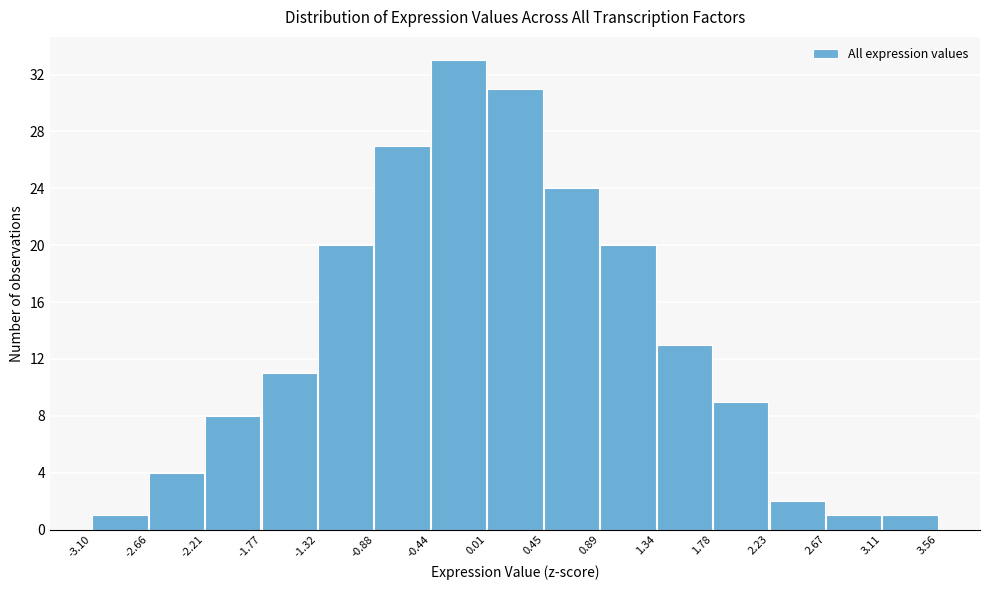

Reading left to right, transcribe this chart: for each bar, give the range it covers on the x-axis and its height. The values are not printed on the chart, so give them approximately, as read against the axis.

-3.10 to -2.66: 1
-2.66 to -2.21: 4
-2.21 to -1.77: 8
-1.77 to -1.32: 11
-1.32 to -0.88: 20
-0.88 to -0.44: 27
-0.44 to 0.01: 33
0.01 to 0.45: 31
0.45 to 0.89: 24
0.89 to 1.34: 20
1.34 to 1.78: 13
1.78 to 2.23: 9
2.23 to 2.67: 2
2.67 to 3.11: 1
3.11 to 3.56: 1